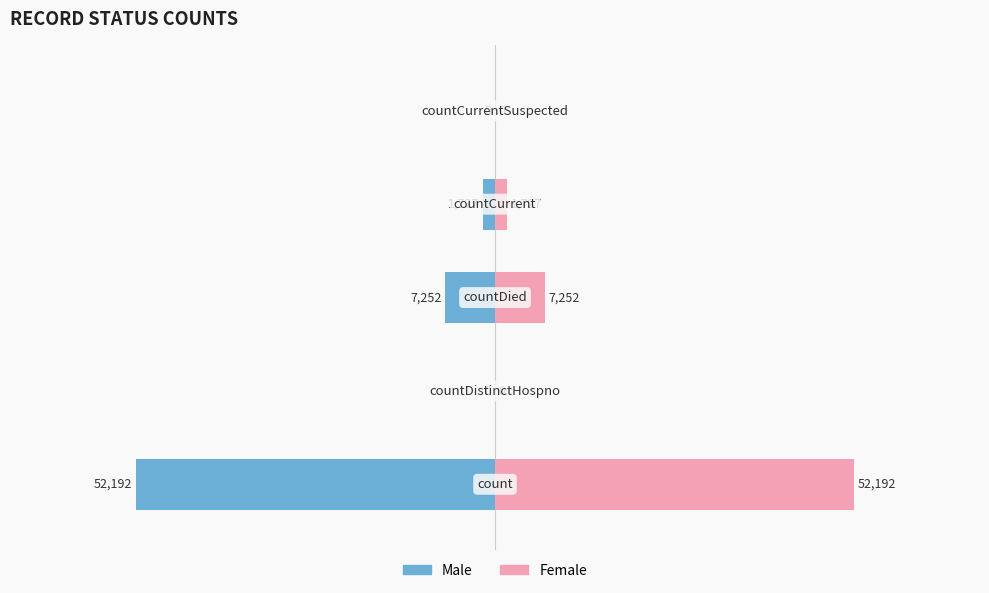

Rank the series by their maximum value, from highest to lowest.

Female, Male